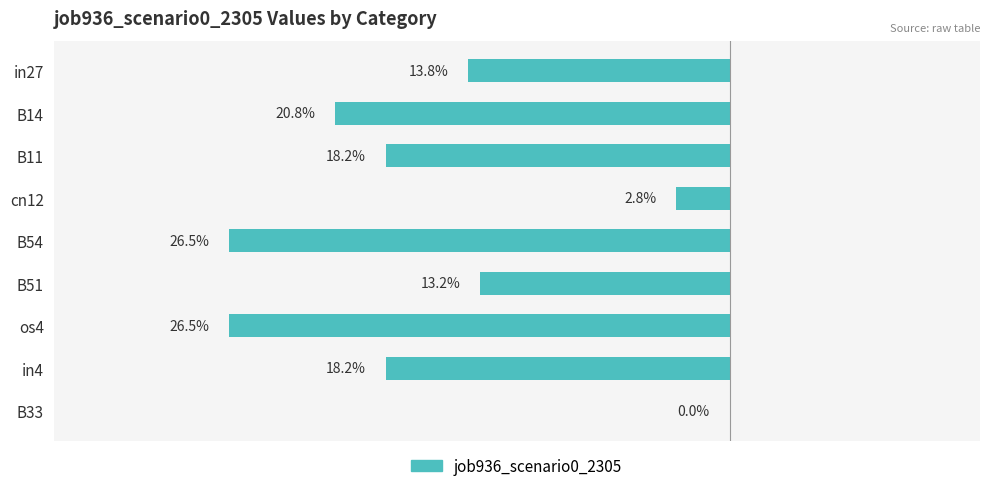

Are the bars horizontal?

Yes